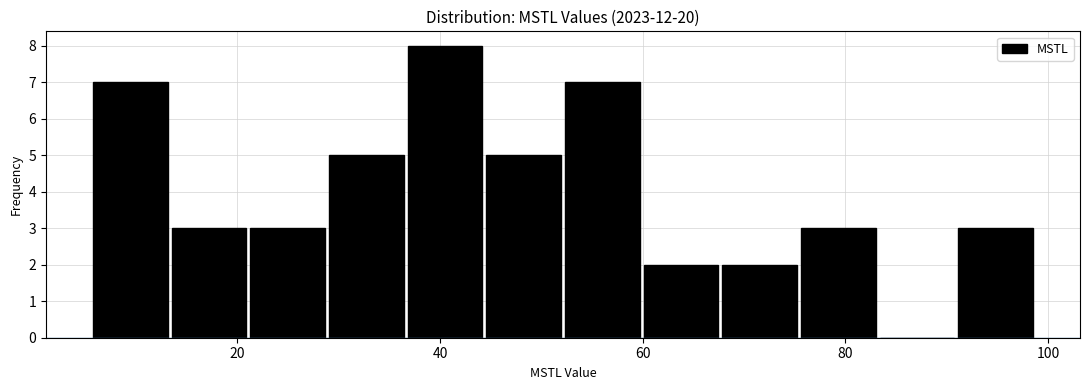

Read against the x-axis, roughly where is the centre of the tallest bar?

40